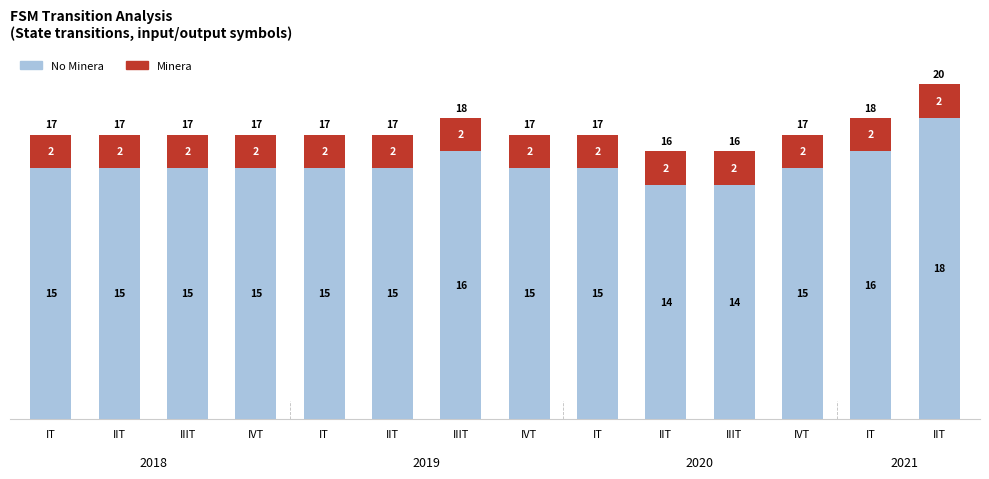

Where is Minera nearest to the value 2?

IT